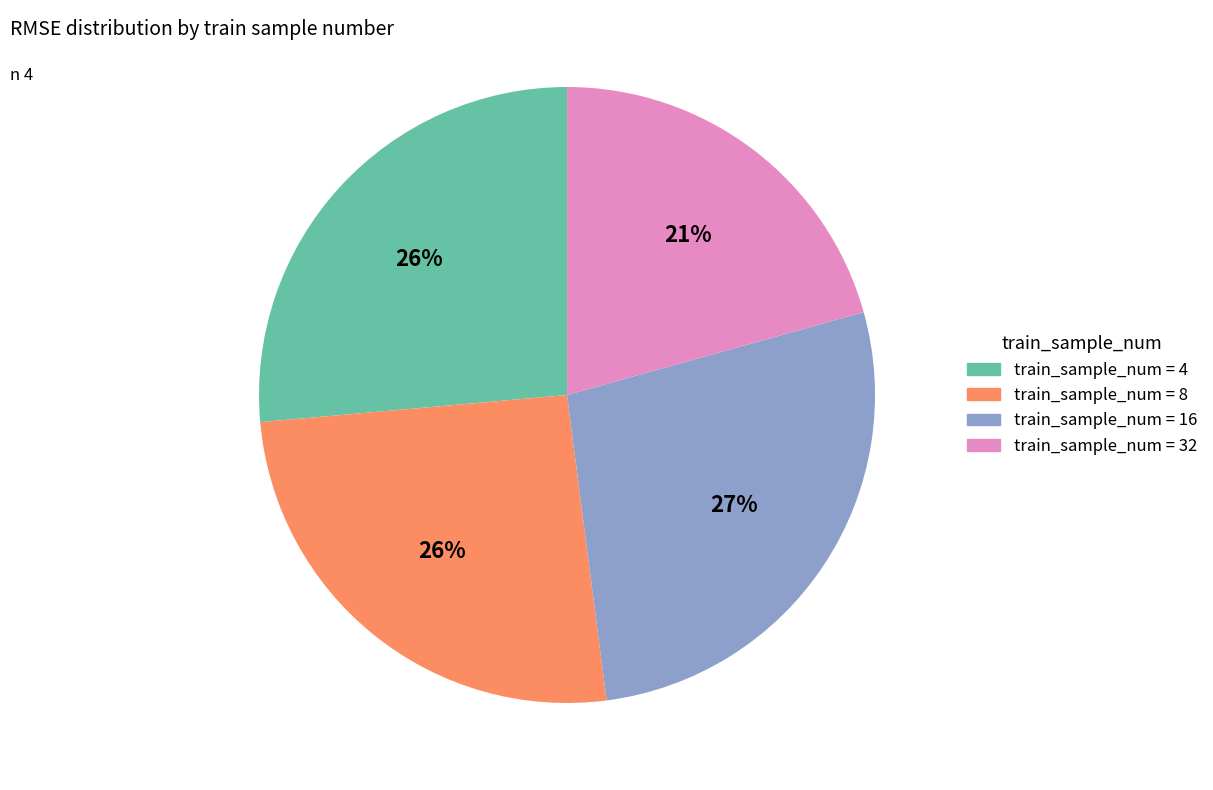

Is there a majority slice in this chart?

No